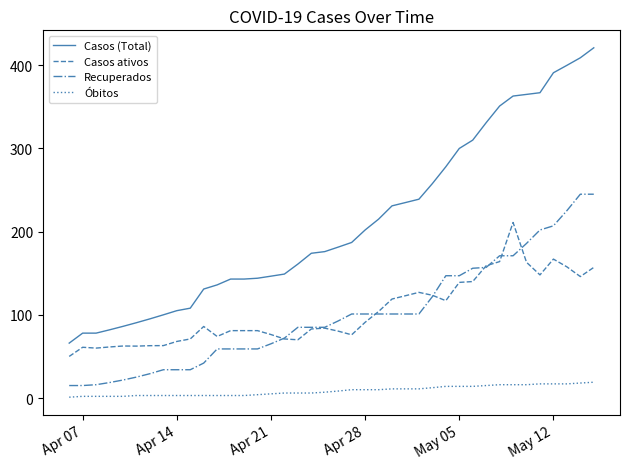

Which series has the largest range (max minus min)?

Casos (Total)